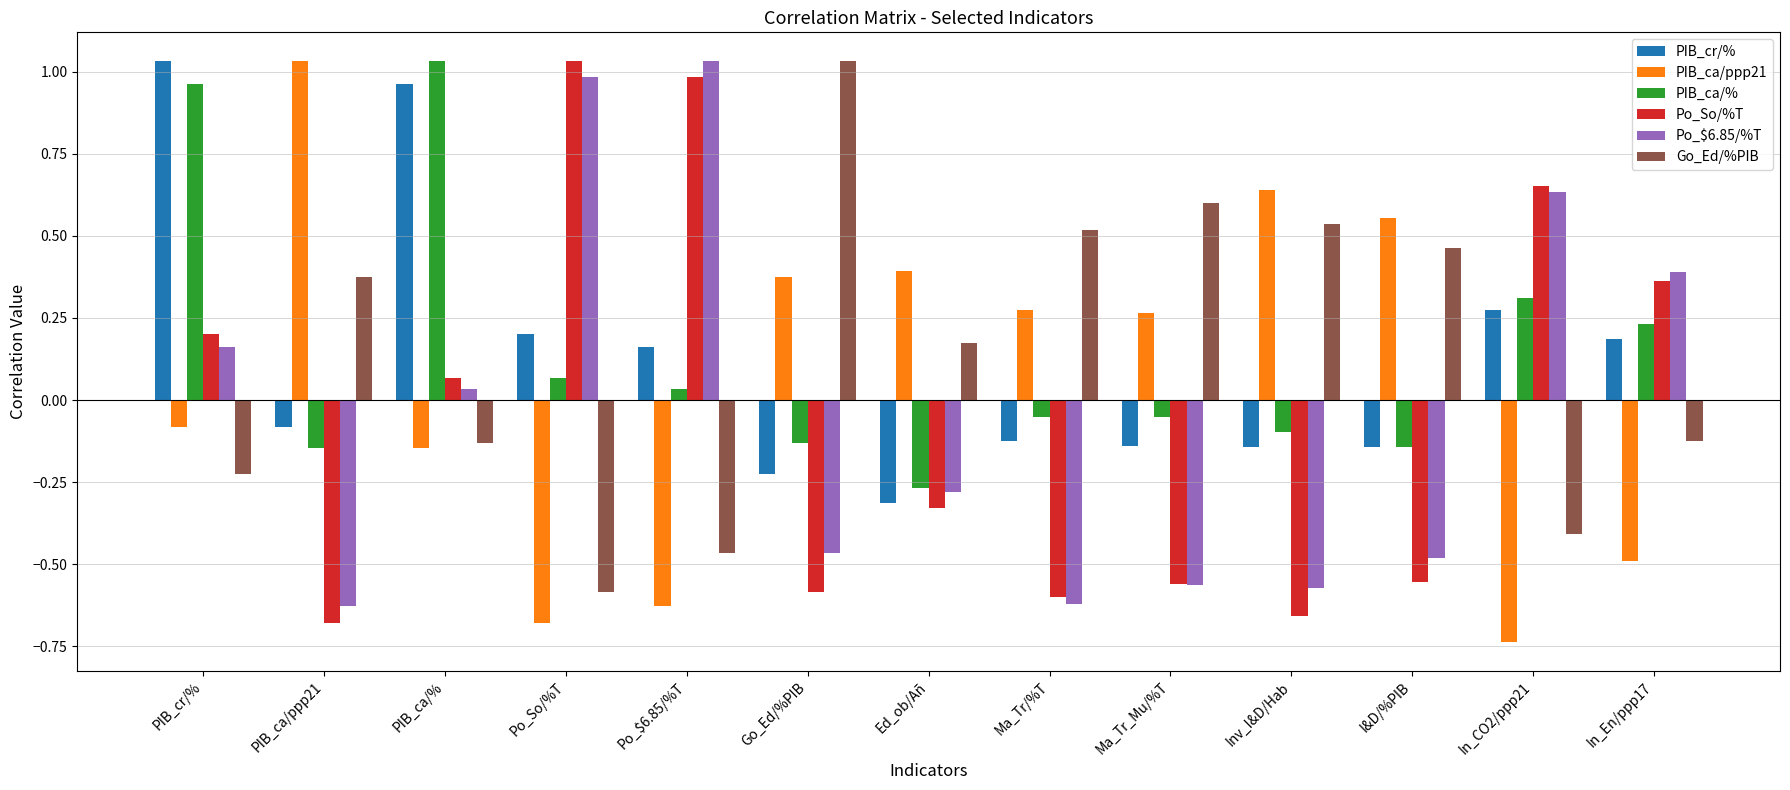

Is it true that Po_$6.85/%T equals 0.6 at In_CO2/ppp21?

True